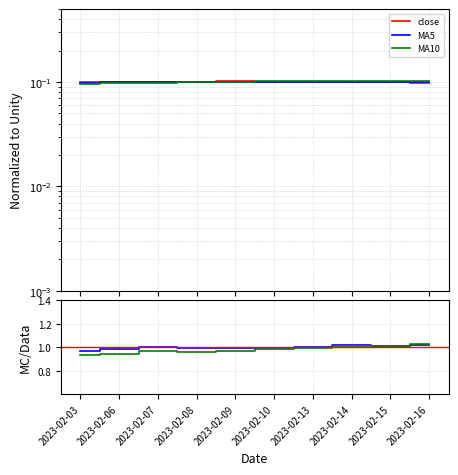

Reading left to right, extract all data points from this chart.

close: 0.1	0.1	0.1	0.1	0.1	0.1	0.1	0.1	0.1	0.1
MA5: 0.1	0.1	0.1	0.1	0.1	0.1	0.1	0.1	0.1	0.1
MA10: 0.1	0.1	0.1	0.1	0.1	0.1	0.1	0.1	0.1	0.1